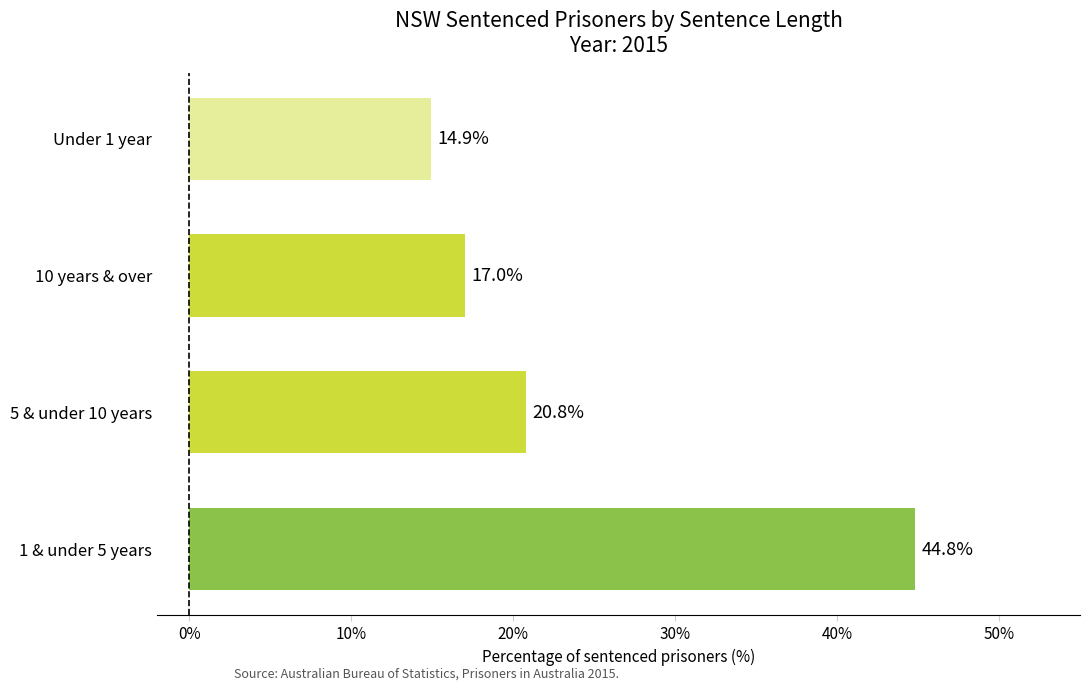

How many categories are shown in the chart?

4